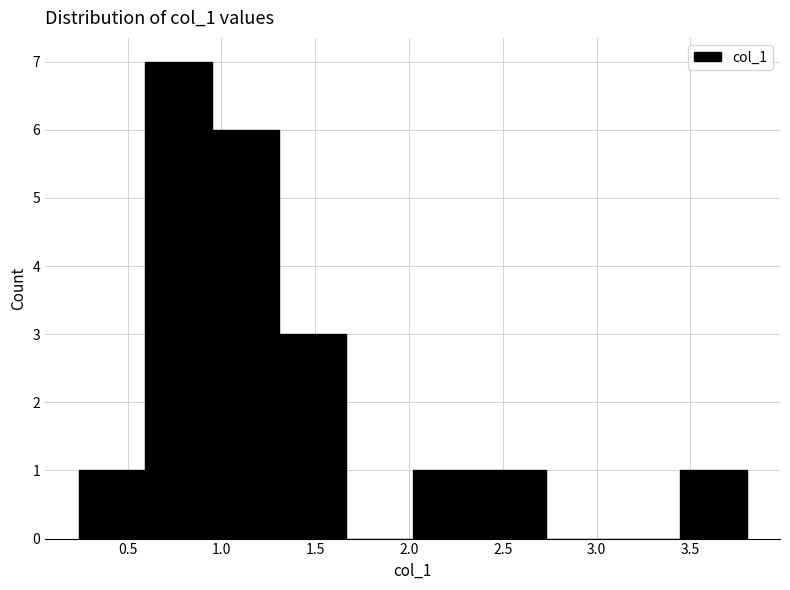

Reading left to right, list every bar in this chart as the range it spans on the x-axis followed by its height. Neither the bar edges nor the heights are printed on the chart, so give them approximately, as read against the axes.

0.25 to 0.60: 1
0.60 to 0.95: 7
0.95 to 1.30: 6
1.30 to 1.65: 3
1.65 to 2.00: 0
2.00 to 2.40: 1
2.40 to 2.75: 1
2.75 to 3.10: 0
3.10 to 3.45: 0
3.45 to 3.80: 1